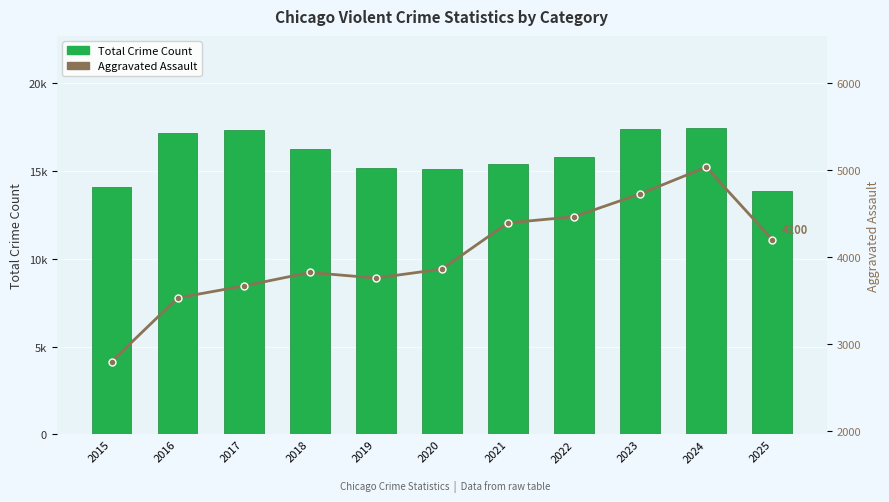

Reading left to right, list all the values displayed in this chart.

Total Crime Count: 2015=14084	2016=17176	2017=17330	2018=16265	2019=15151	2020=15100	2021=15417	2022=15795	2023=17409	2024=17458	2025=13847
Aggravated Assault: 2015=2796	2016=3529	2017=3666	2018=3821	2019=3757	2020=3860	2021=4392	2022=4462	2023=4725	2024=5033	2025=4200